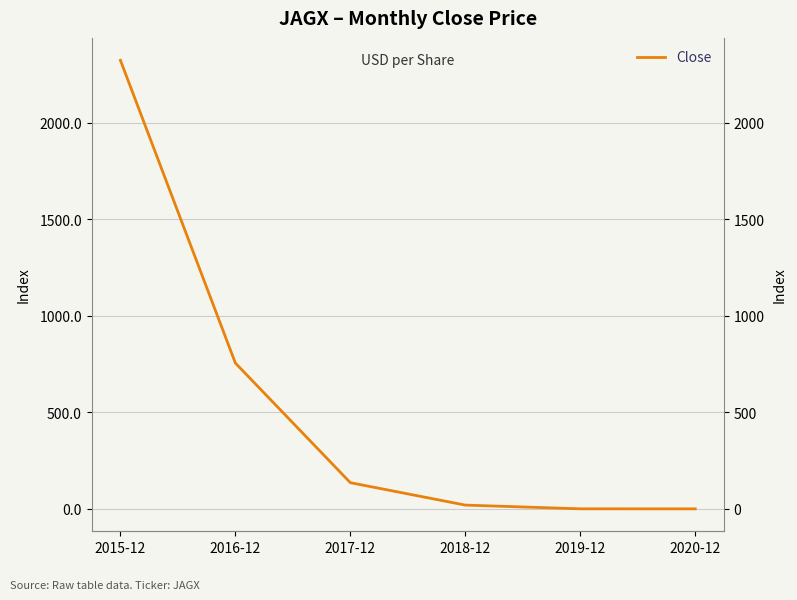

How many lines are shown in the chart?

1